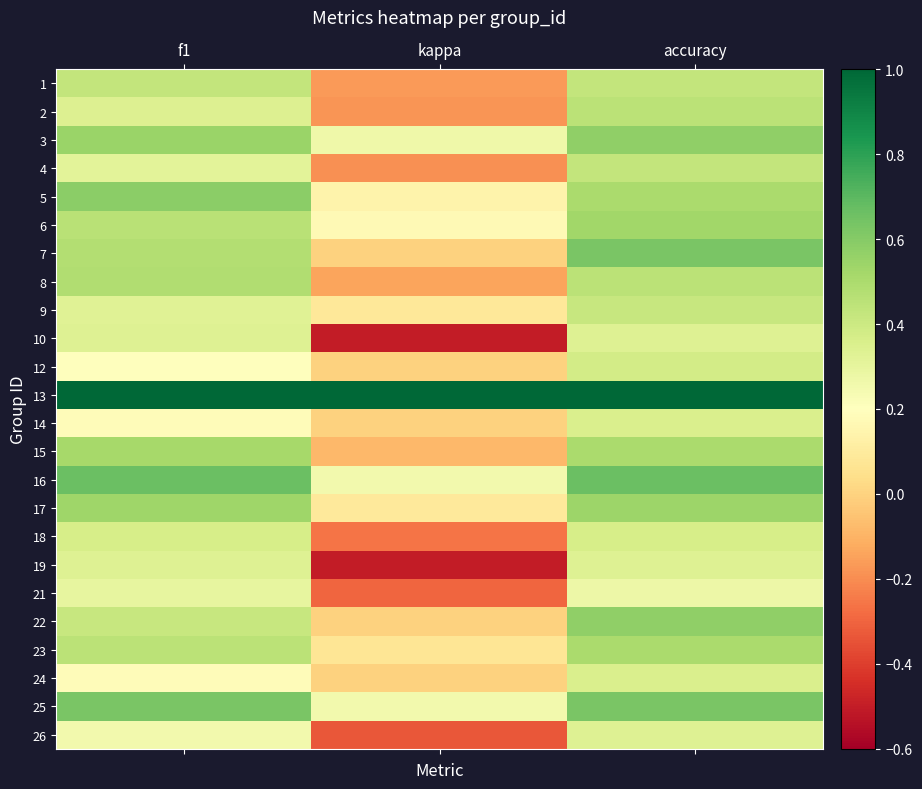

What is the minimum value shown in the chart?

-0.5